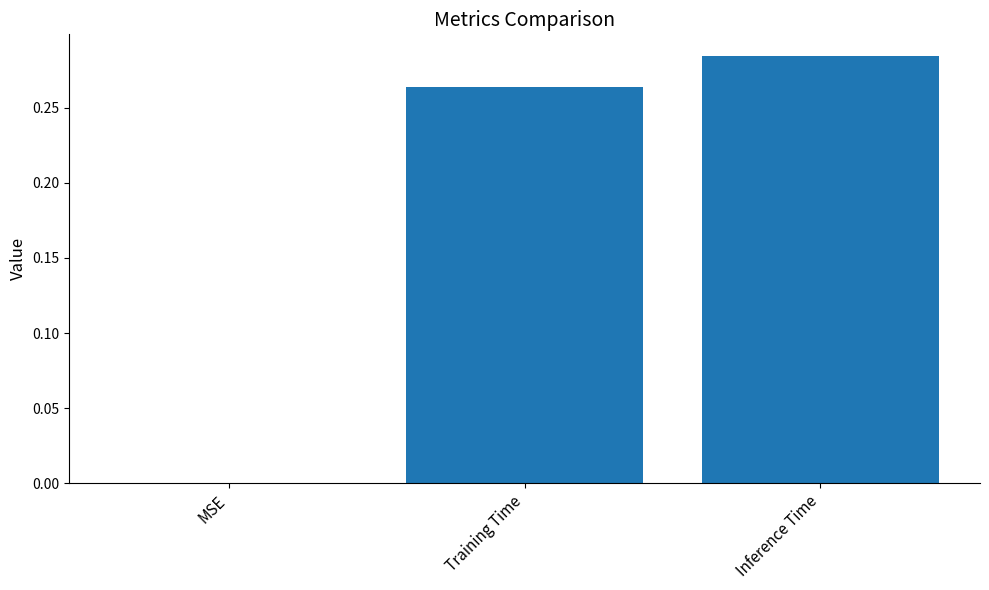

Which has a higher value, Inference Time or MSE?

Inference Time